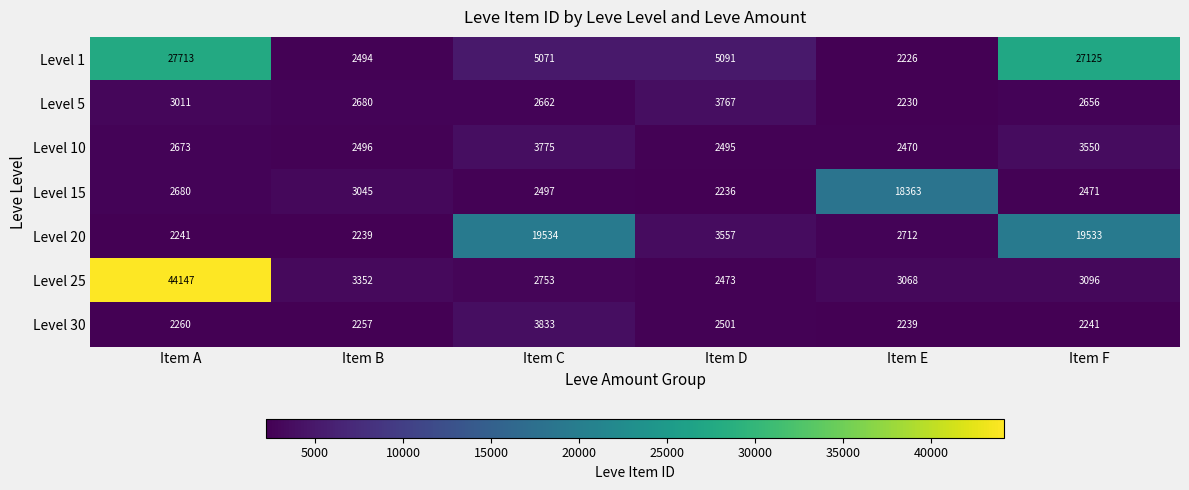

What is the sum of the Level 10 values at Item F and Item E?

6020